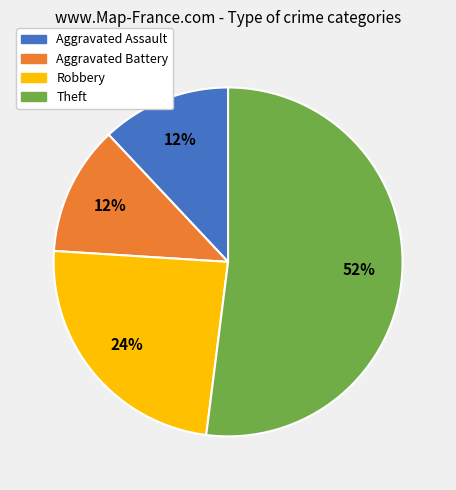

What is the ratio of the value at Aggravated Assault to the value at Aggravated Battery?

1.0